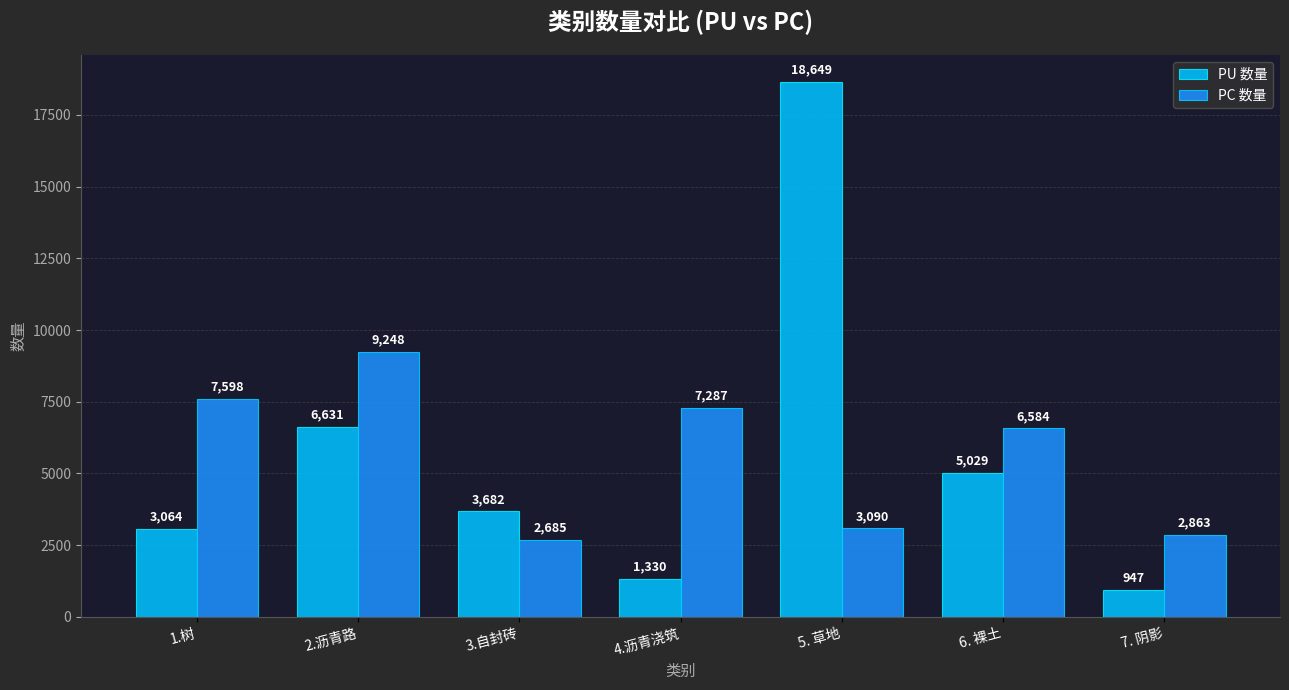

At which label does PC 数量 reach its minimum?

3.自封砖